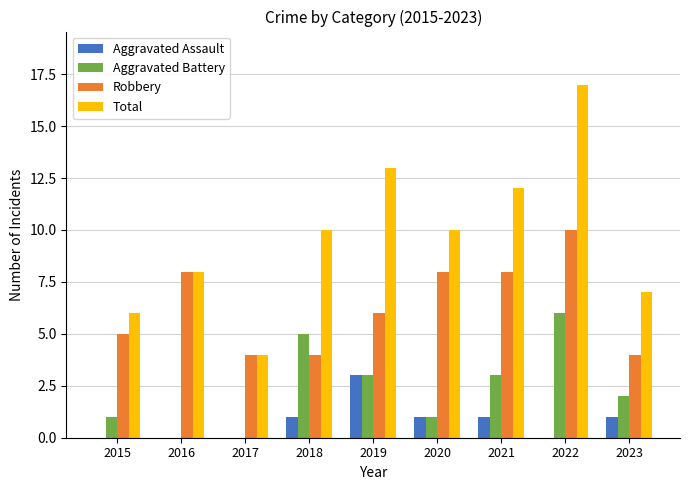

Which series changed the most between 2017 and 2020?

Total